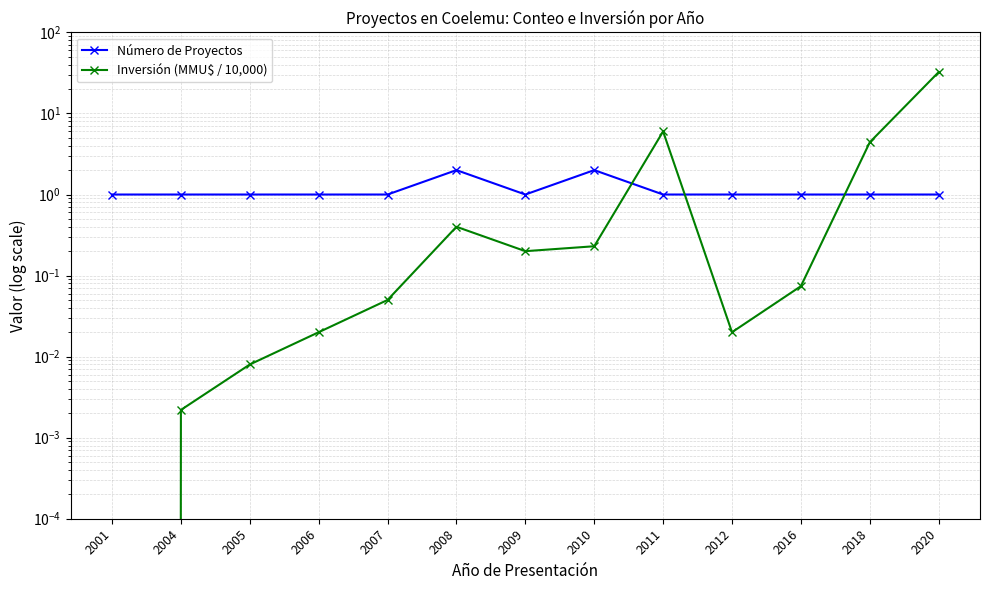

Where do Número de Proyectos and Inversión (MMU$ / 10,000) first cross each other?

2010 and 2011